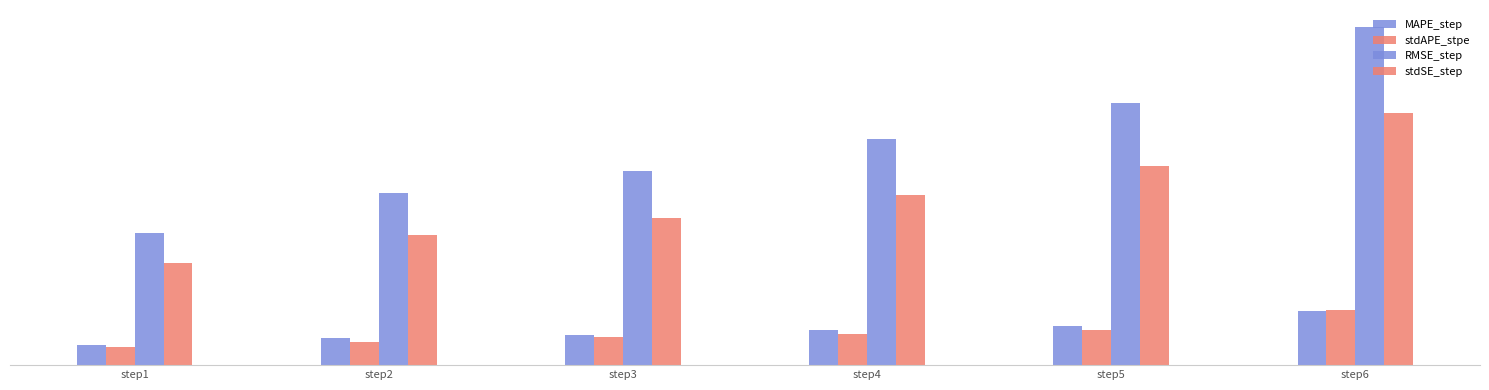

Which series has the largest total across all categories?

RMSE_step